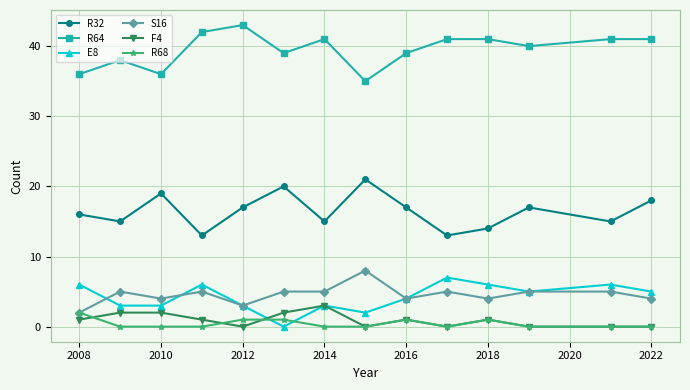

What is the difference between the second highest and minimum values in the R64 series?

7